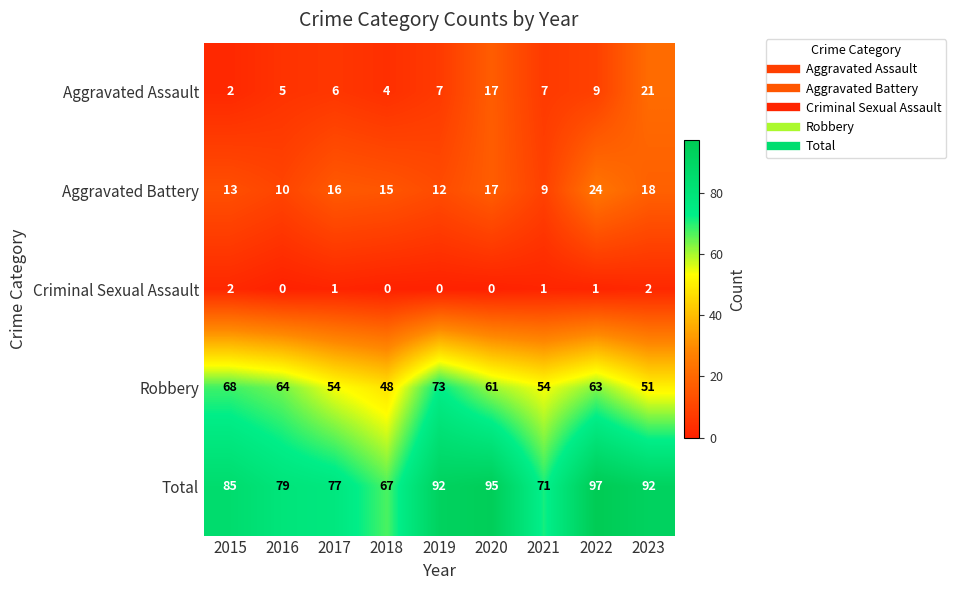

What is the spread (max minus min) of values at 2018?

67